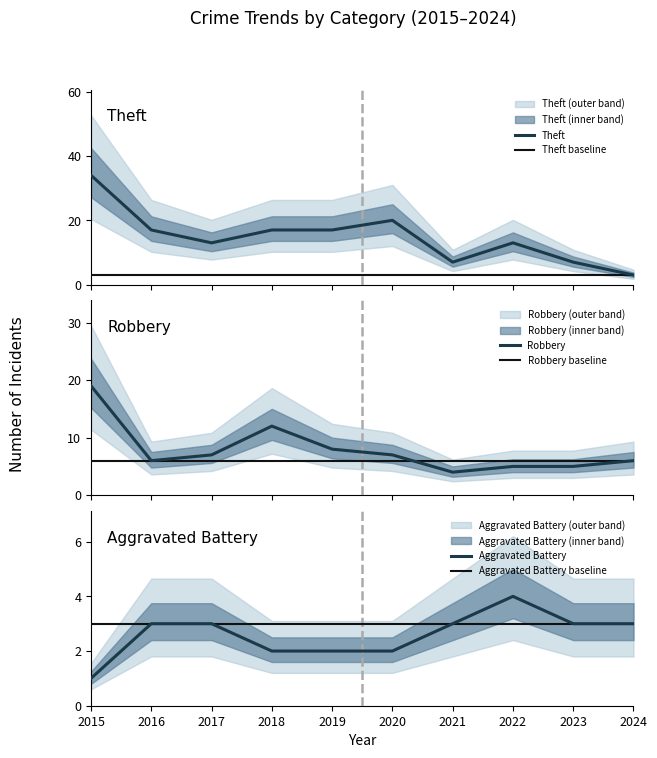

Which series has the largest total across all categories?

Theft